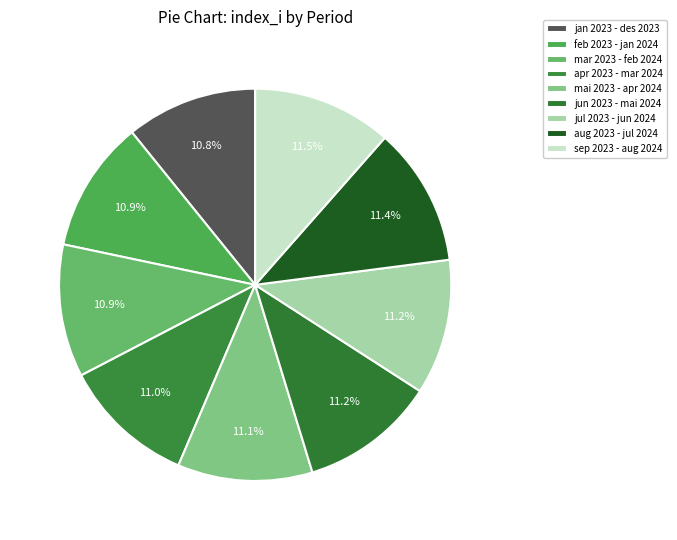

The jul 2023 - jun 2024 slice represents 11% of the pie. True or false?

True